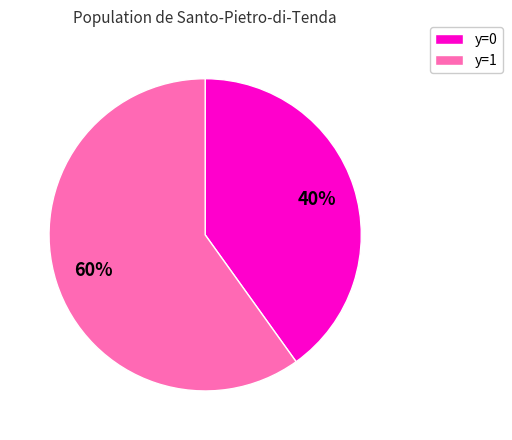

Does any single category account for the majority?

Yes